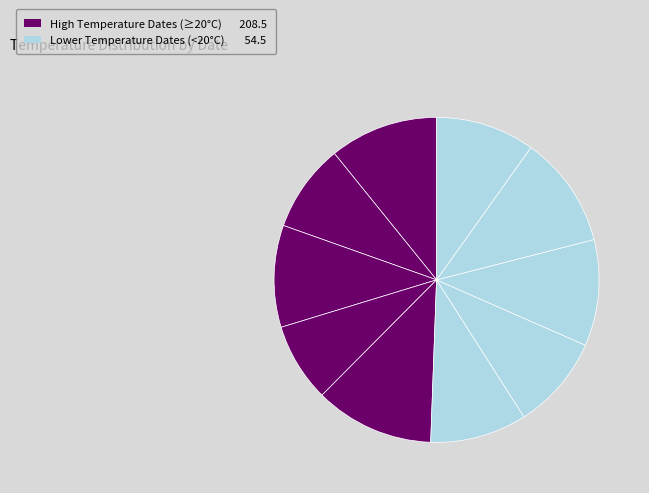

What is the largest slice in the pie chart?

2024-12-05